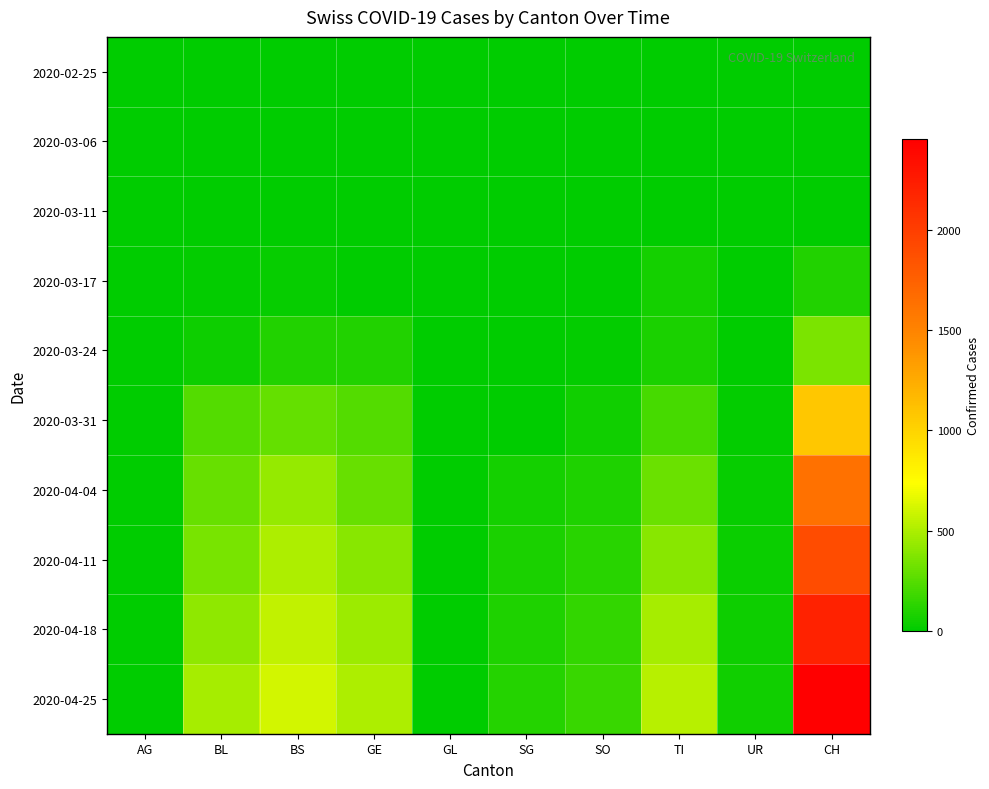

Reading left to right, list all the values displayed in this chart.

2020-02-25: AG=0	BL=0	BS=0	GE=0	GL=0	SG=0	SO=0	TI=0	UR=0	CH=0
2020-03-06: AG=1	BL=0	BS=0	GE=0	GL=0	SG=0	SO=0	TI=0	UR=0	CH=1
2020-03-11: AG=2	BL=2	BS=4	GE=0	GL=0	SG=0	SO=0	TI=0	UR=0	CH=8
2020-03-17: AG=4	BL=13	BS=25	GE=0	GL=0	SG=0	SO=0	TI=62	UR=1	CH=105
2020-03-24: AG=0	BL=40	BS=105	GE=103	GL=0	SG=0	SO=10	TI=80	UR=1	CH=355
2020-03-31: AG=0	BL=242	BS=292	GE=241	GL=0	SG=0	SO=48	TI=202	UR=11	CH=1079
2020-04-04: AG=0	BL=298	BS=434	GE=305	GL=0	SG=62	SO=92	TI=314	UR=26	CH=1630
2020-04-11: AG=0	BL=350	BS=500	GE=400	GL=0	SG=80	SO=120	TI=400	UR=35	CH=1900
2020-04-18: AG=0	BL=420	BS=560	GE=450	GL=0	SG=95	SO=150	TI=480	UR=42	CH=2200
2020-04-25: AG=0	BL=480	BS=610	GE=500	GL=0	SG=110	SO=170	TI=530	UR=50	CH=2450